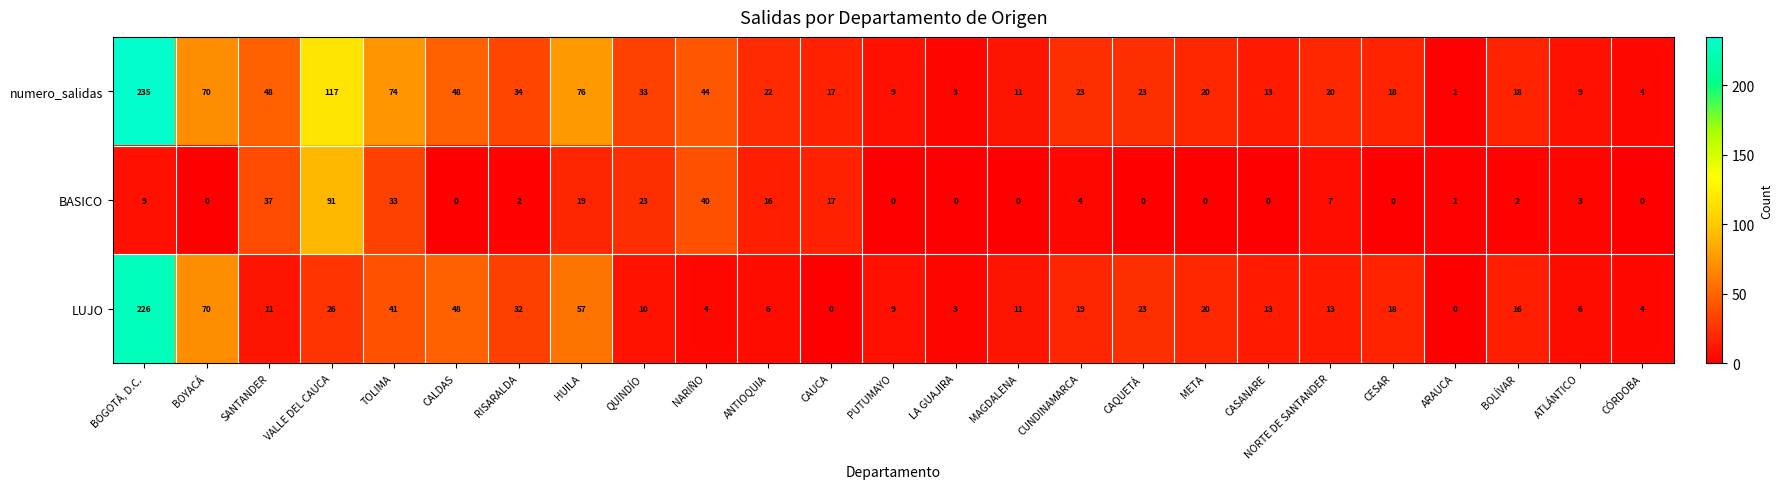

What is the sum of the LUJO values at CASANARE and ANTIOQUIA?

19